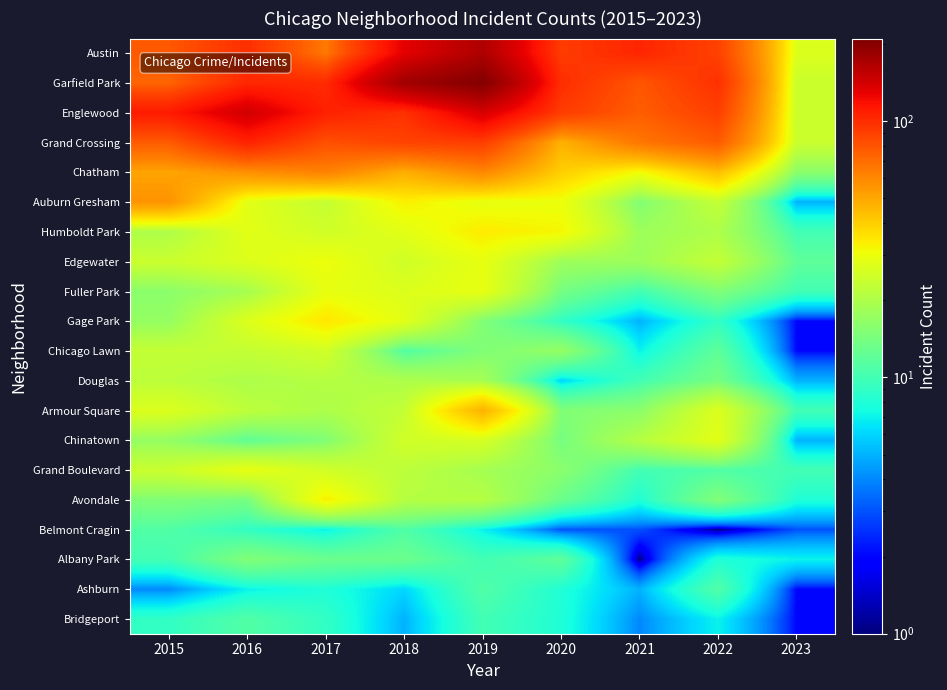

At how many categories does at least one series exceed 5?

9